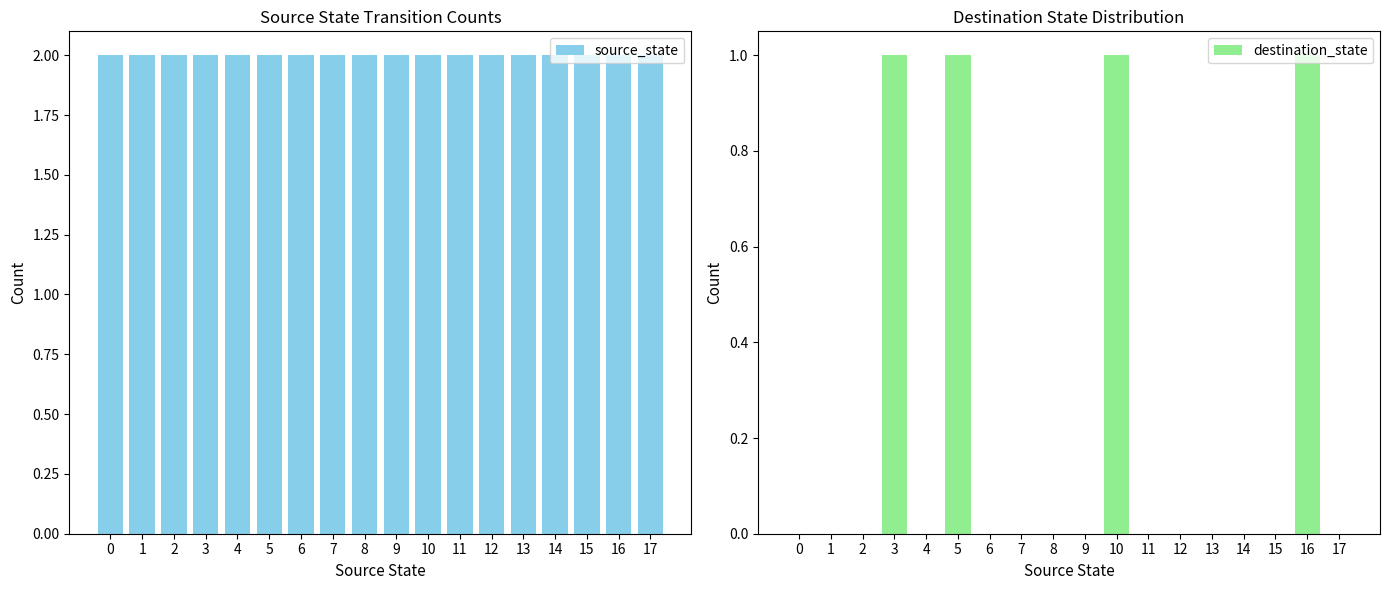

Which series has the largest range (max minus min)?

destination_state